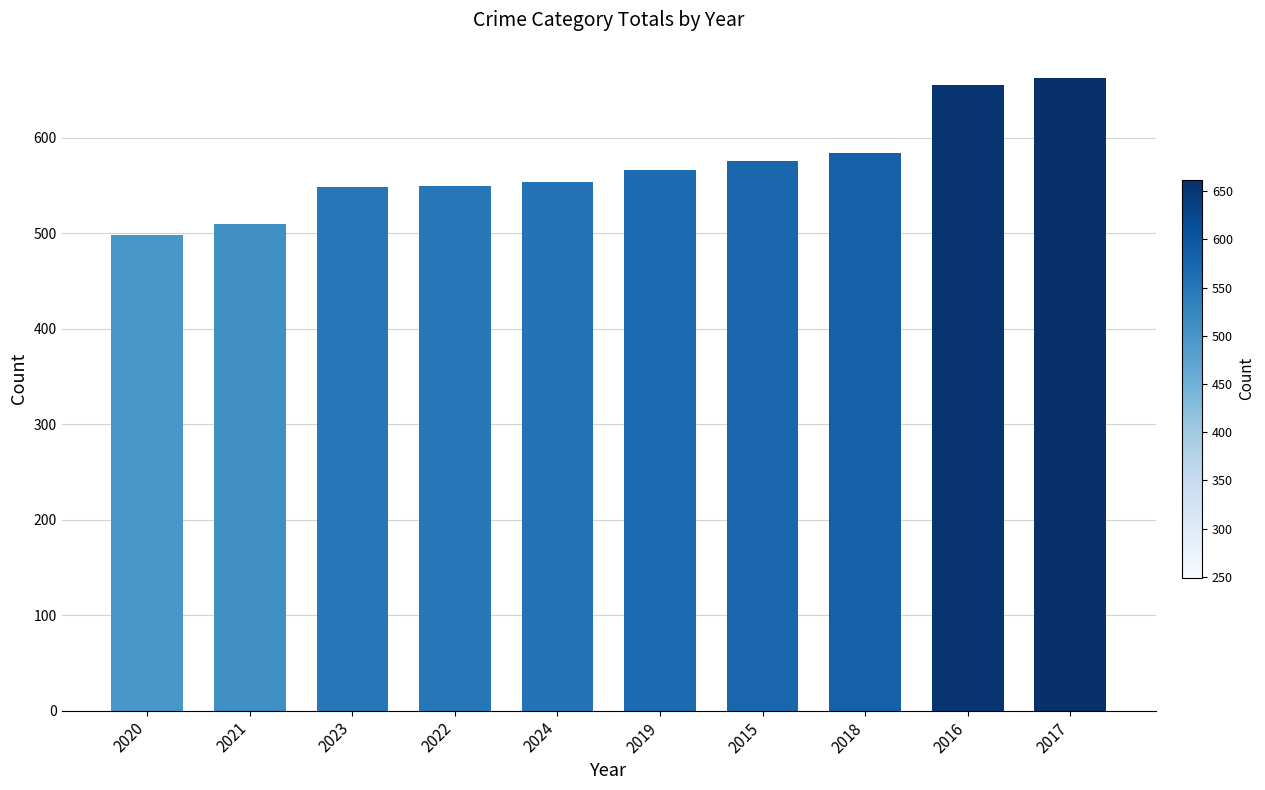

What is the change in value from 2021 to 2015?

+66